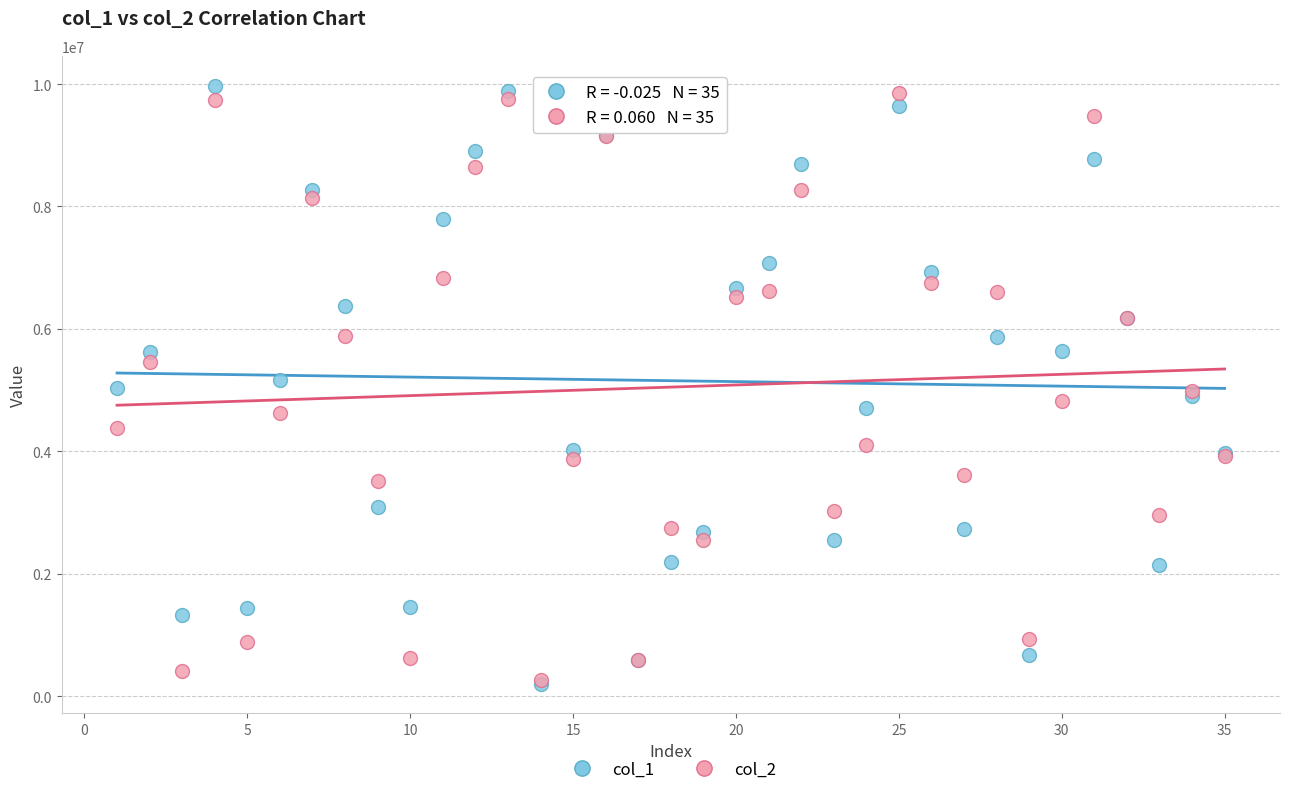

What are all the series names shown in the legend?

col_1, col_2